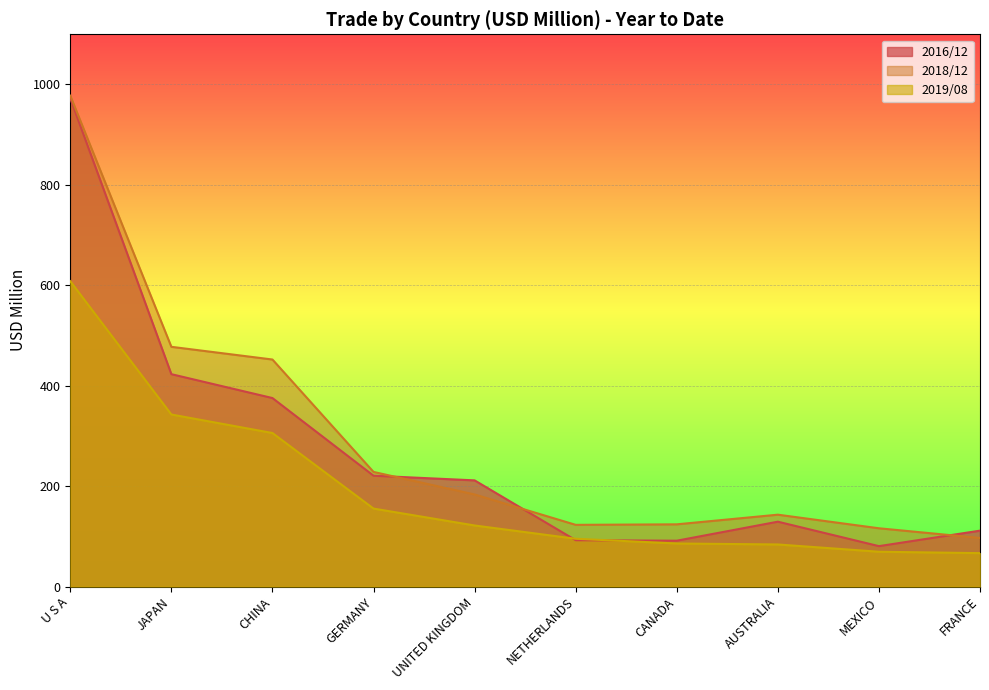

Between CHINA and AUSTRALIA, which series saw the biggest shift?

2018/12